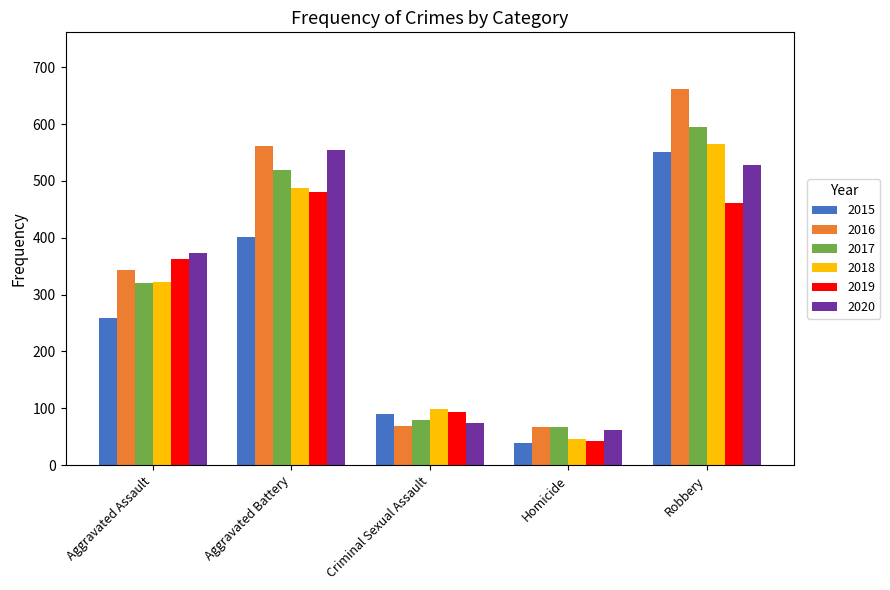

Is it true that 2016 equals 562 at Aggravated Battery?

True